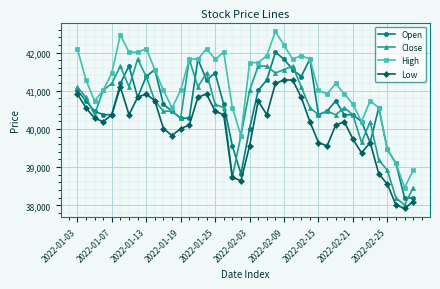

Which series has the widest spread of values?

High